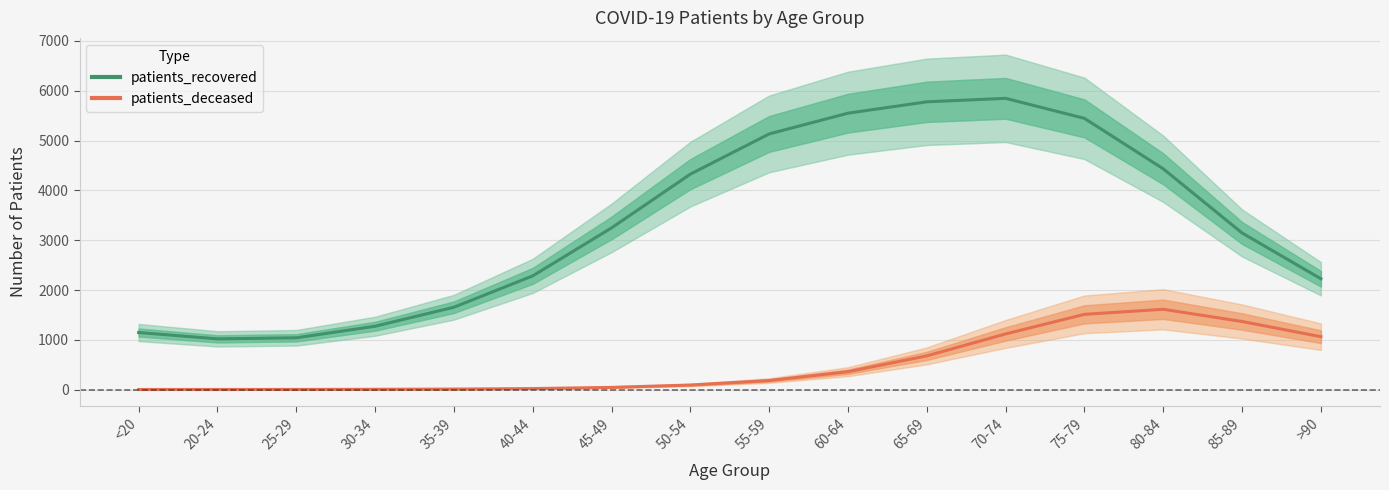

True or false: patients_deceased and patients_recovered cross at least once.

False